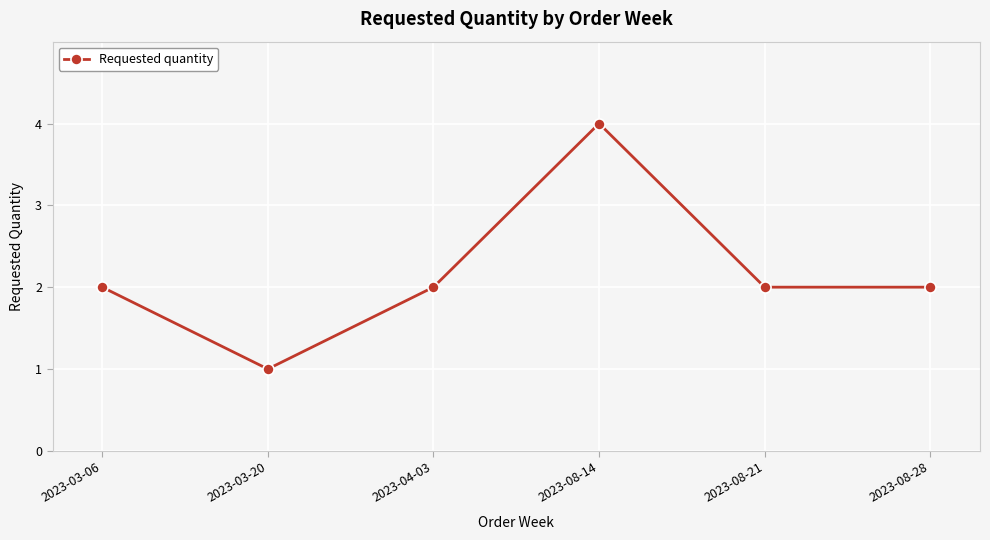

Is it true that the value at 2023-08-28 is 3?

False